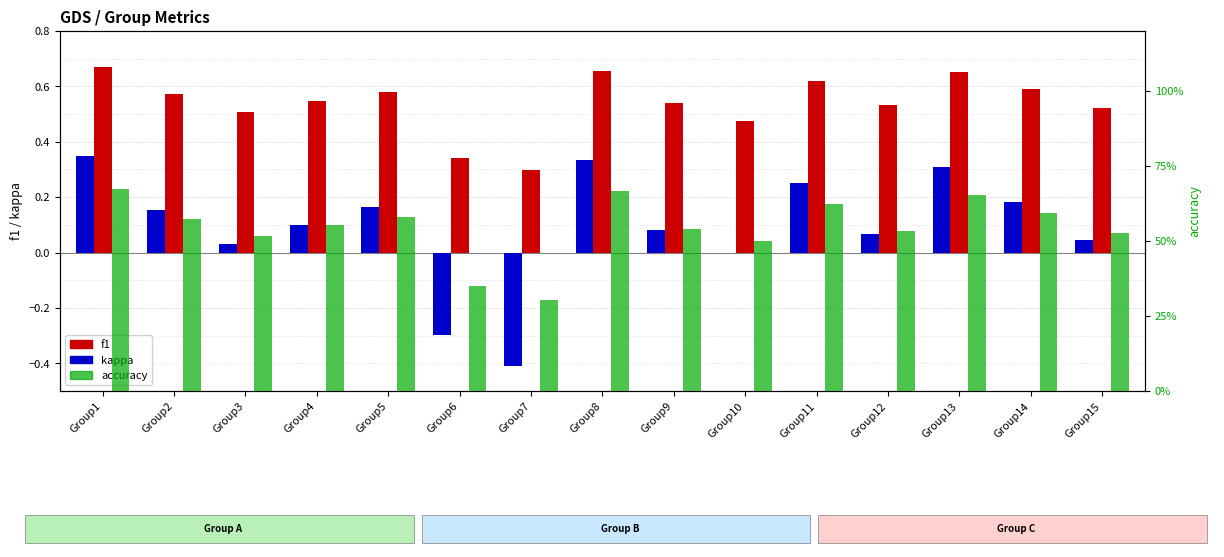

List the series in order of their peak value, lowest first.

kappa, f1, accuracy